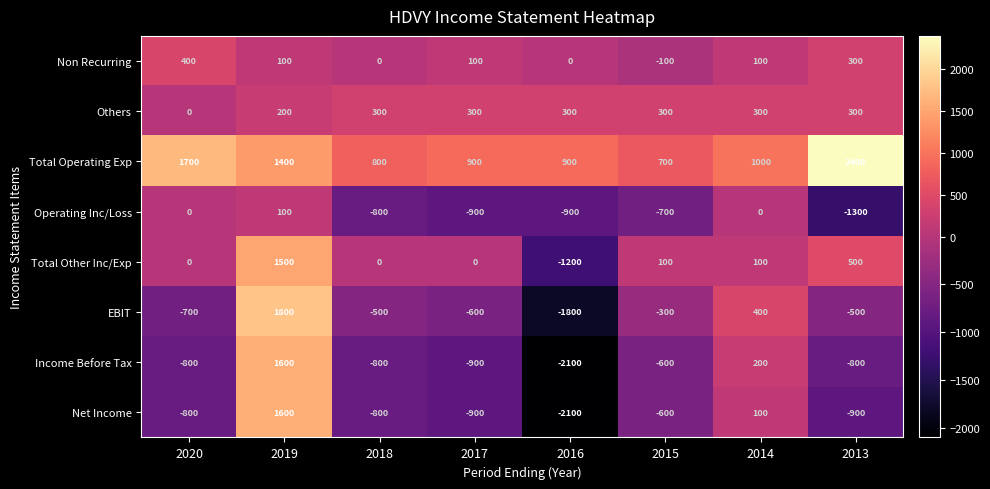

The Others series shows 188 at 2017. True or false?

False